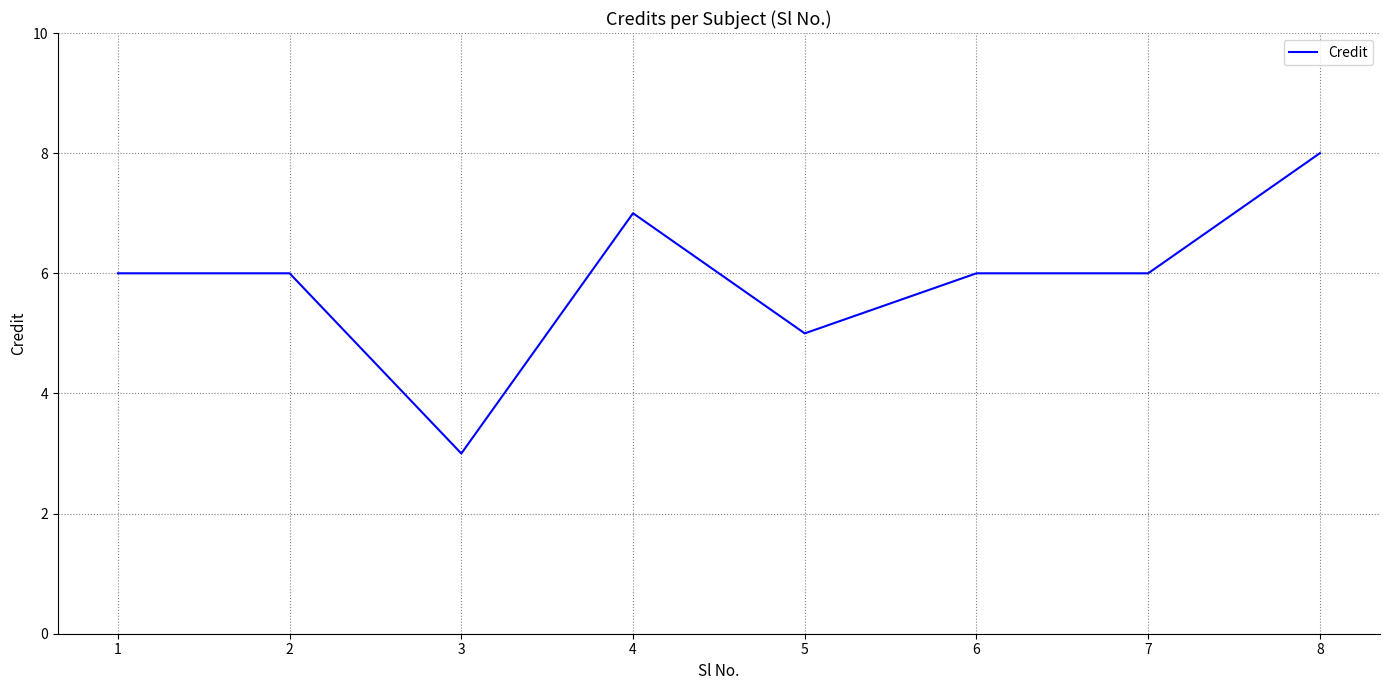

Reading left to right, extract all data points from this chart.

6	6	3	7	5	6	6	8